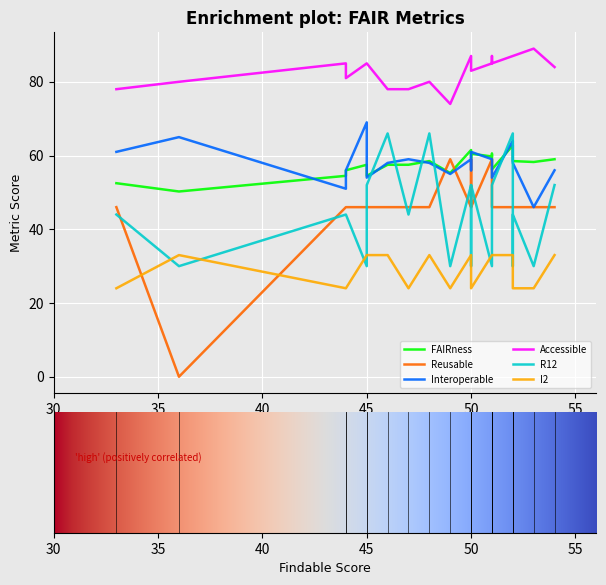

What are all the series names shown in the legend?

FAIRness, Reusable, Interoperable, Accessible, R12, I2